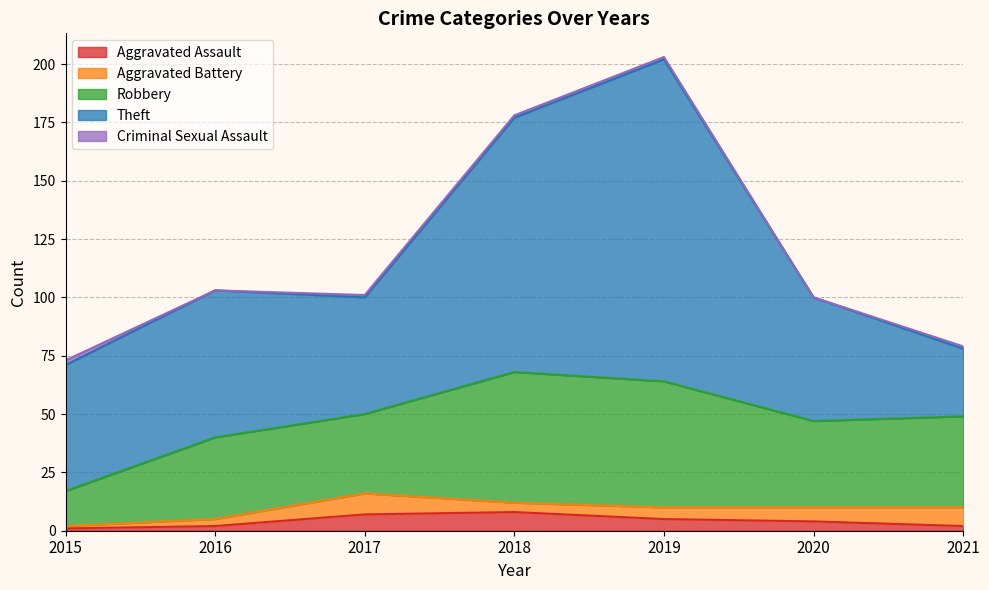

At which category is the sum across all series the highest?

2019